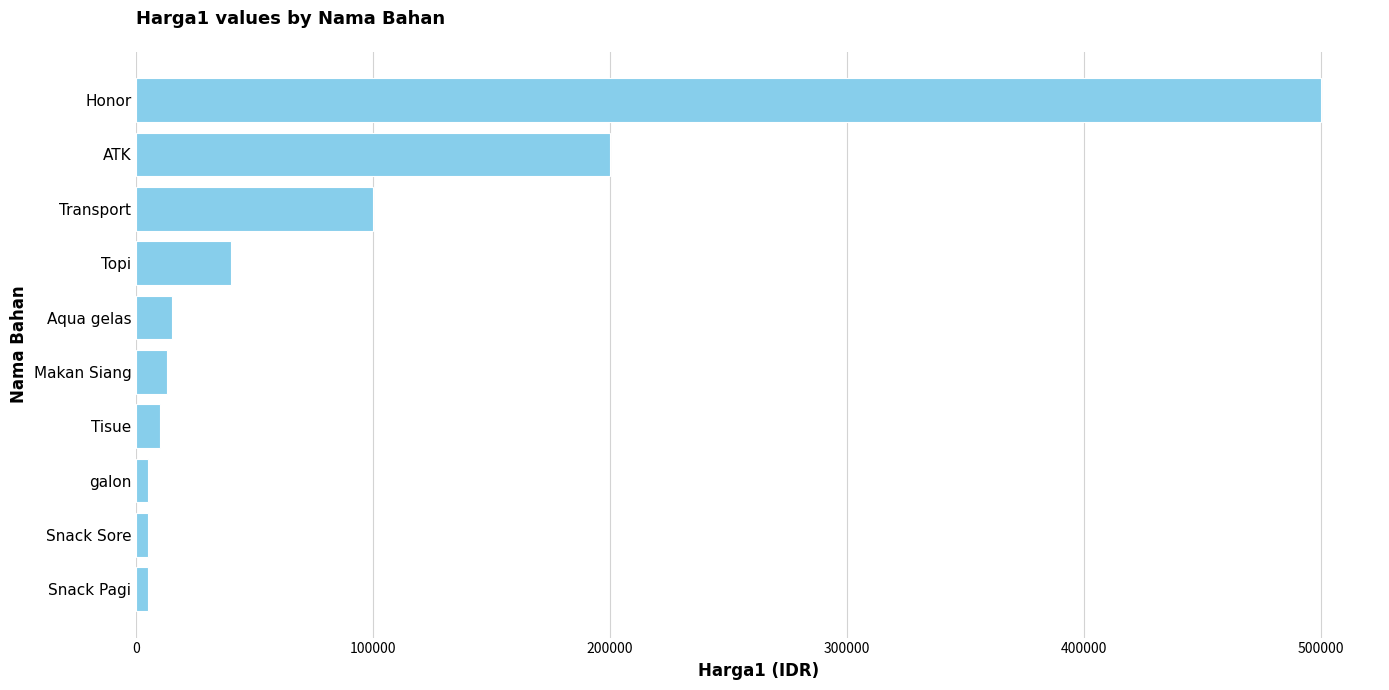

What is the change in value from Topi to Transport?

+60000